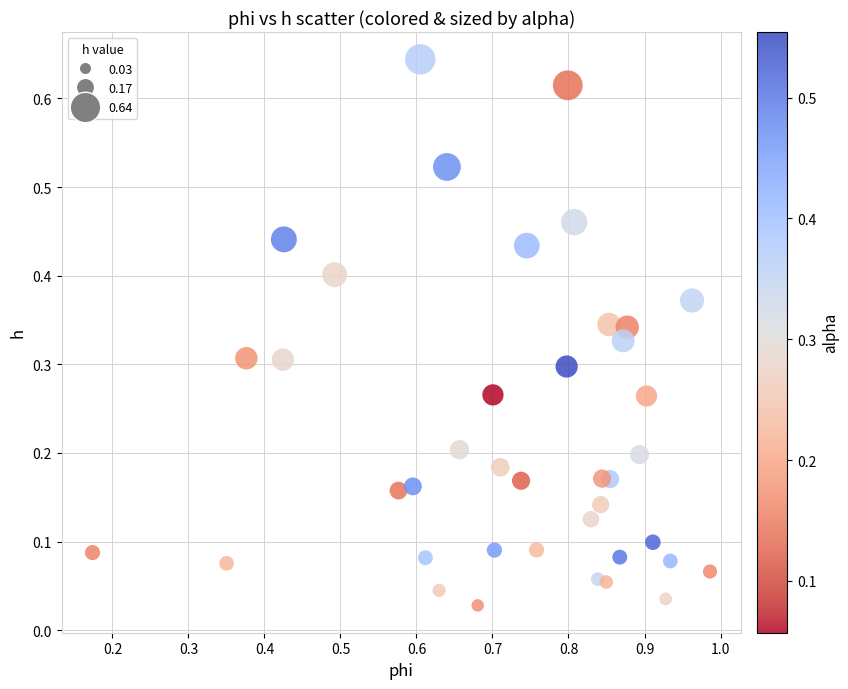

What is the range of X values (max minus min)?

0.8